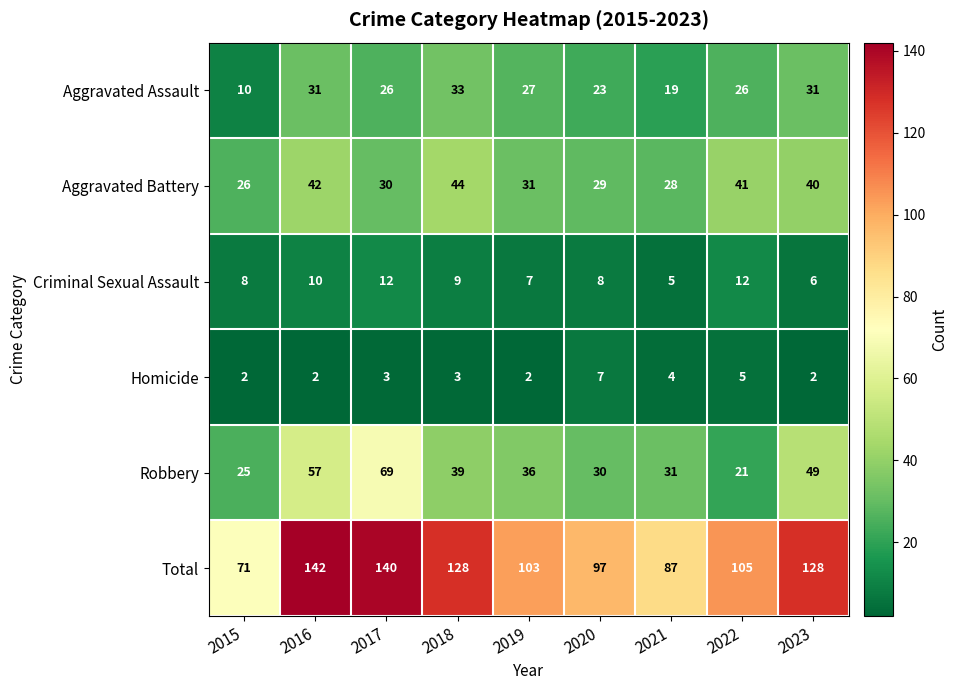

What is the maximum value for Robbery?

69